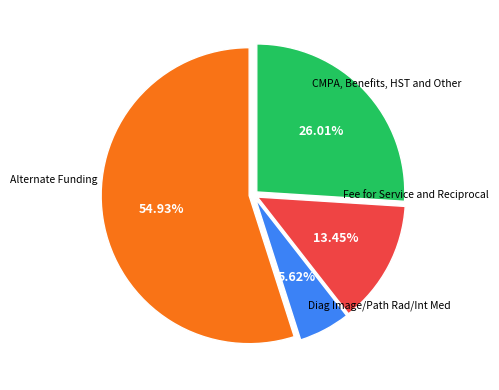

Does any single category account for the majority?

Yes